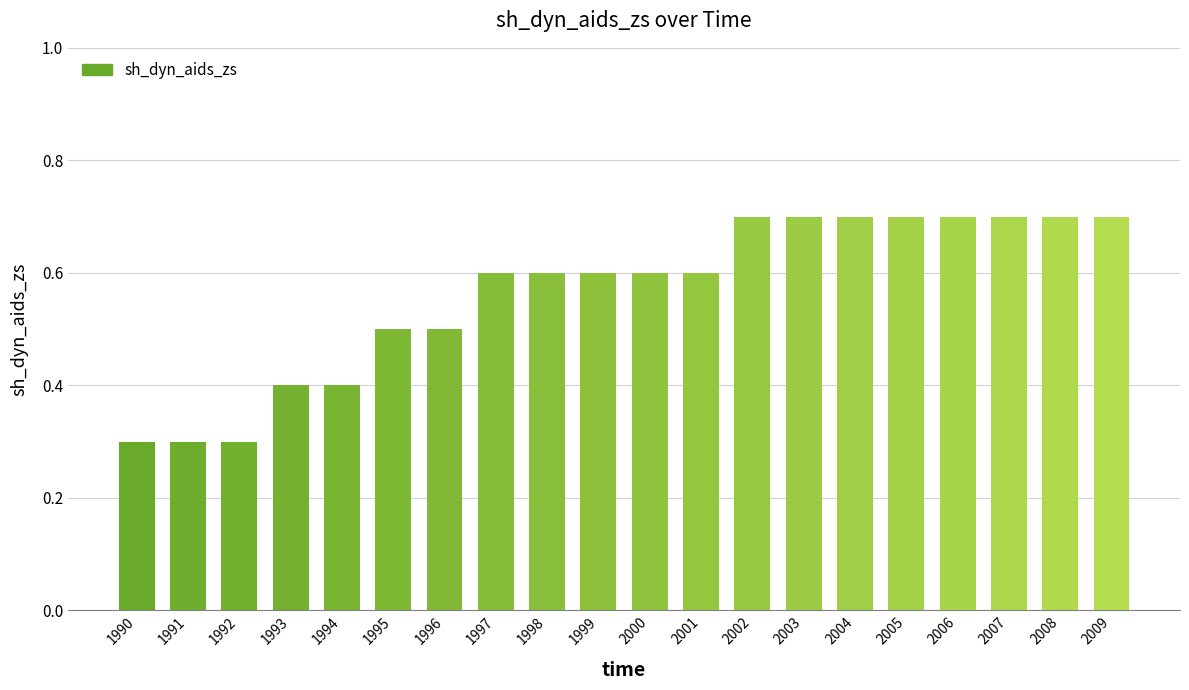

Reading left to right, what are all the values shown in this chart?

0.3	0.3	0.3	0.4	0.4	0.5	0.5	0.6	0.6	0.6	0.6	0.6	0.7	0.7	0.7	0.7	0.7	0.7	0.7	0.7